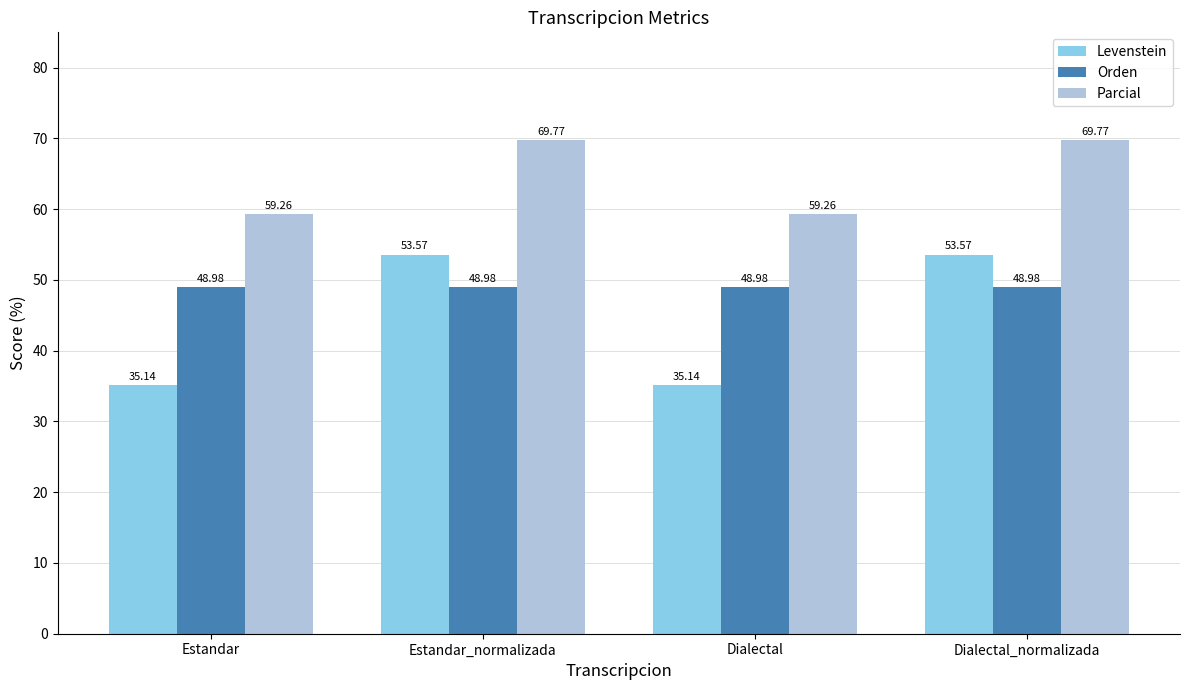

Is the value of Orden at Dialectal_normalizada greater than the value of Parcial at Dialectal?

No